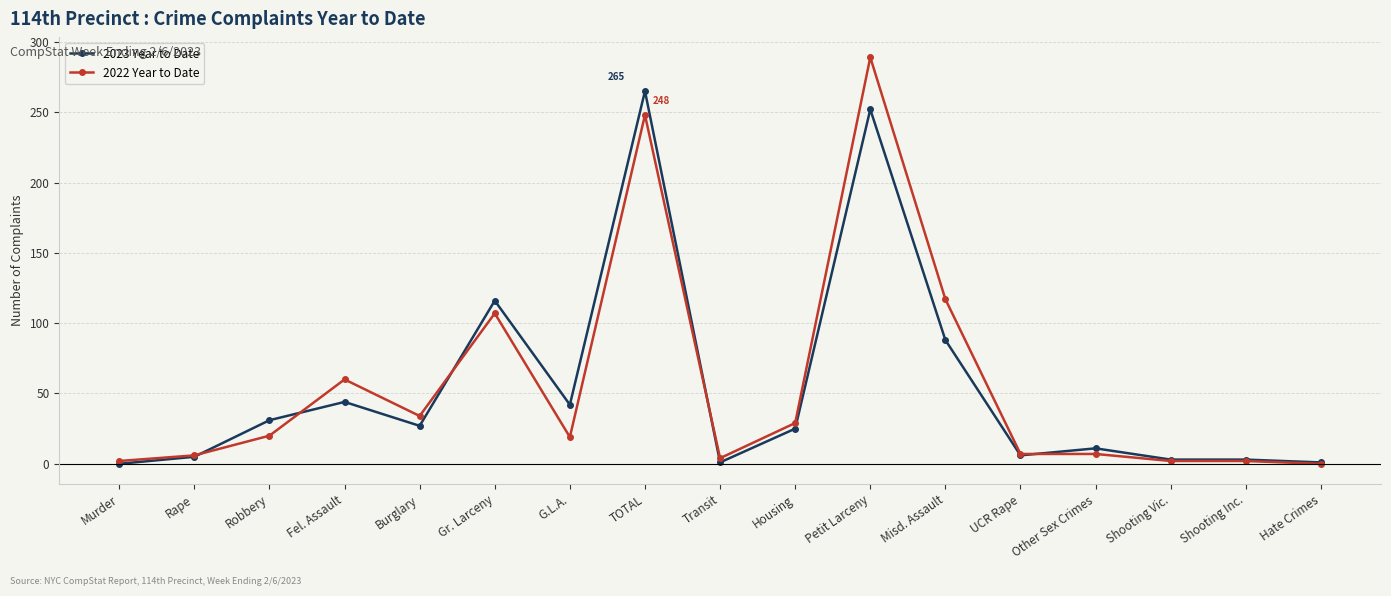

True or false: 2022 Year to Date has more than 0 interior local peaks.

True